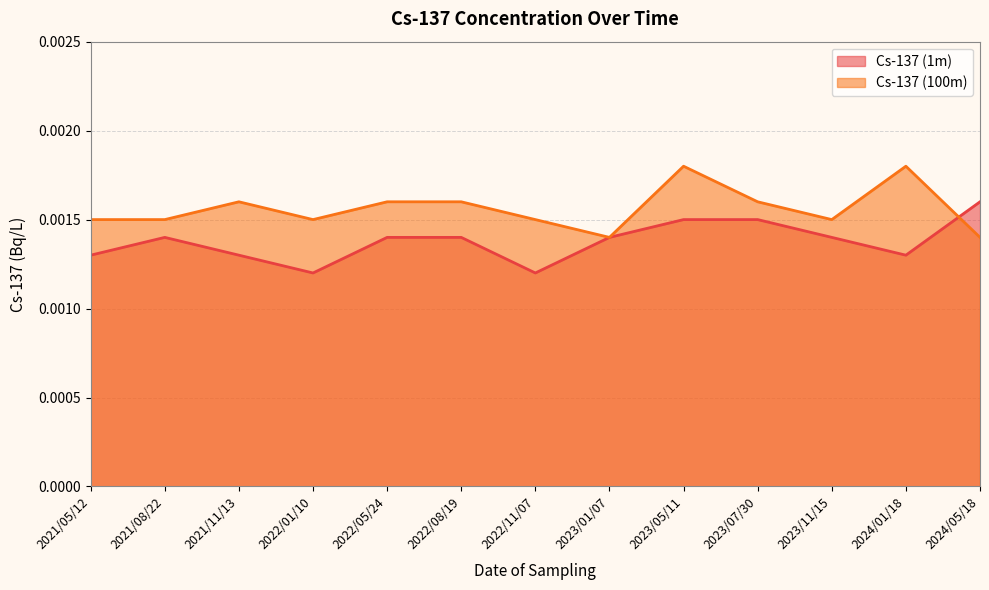

What is the label of the 13th point from the right?

2021/05/12